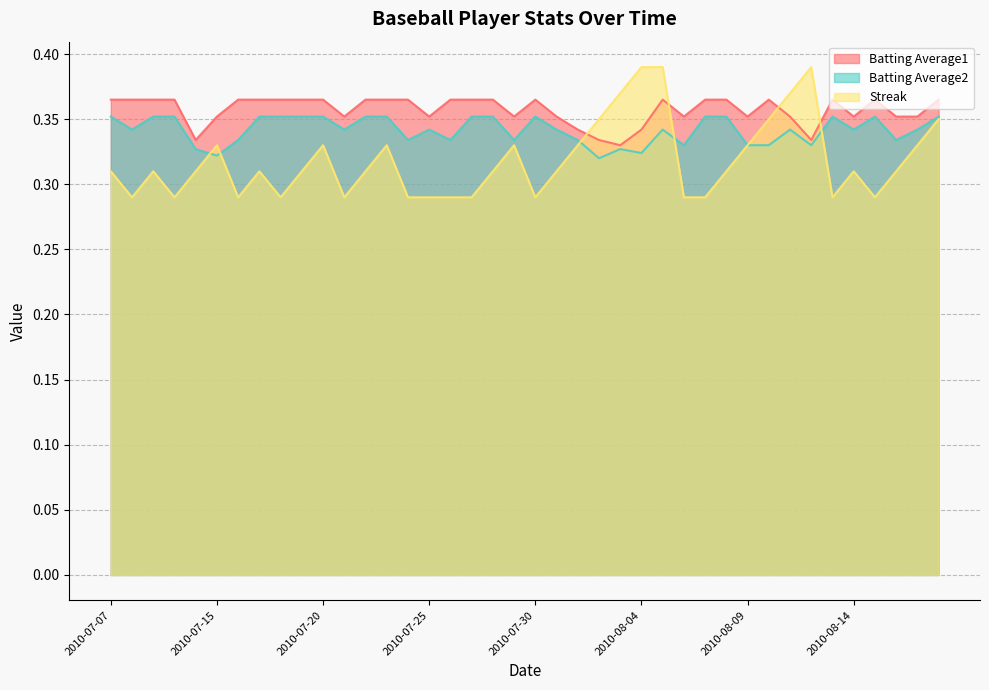

What are all the series names shown in the legend?

Batting Average1, Batting Average2, Streak